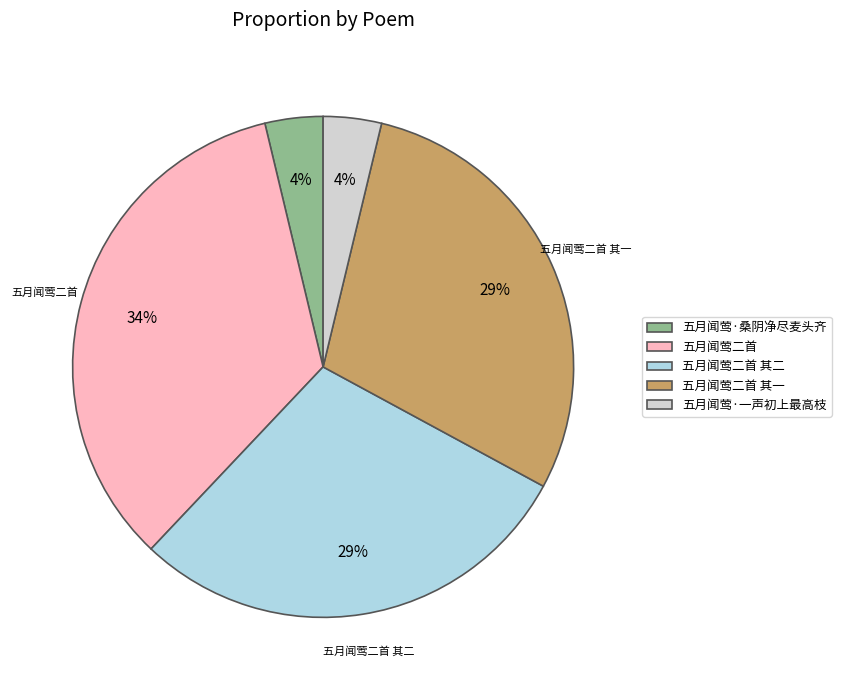

What percentage is the 五月闻莺·一声初上最高枝 slice, to the nearest percent?

4%